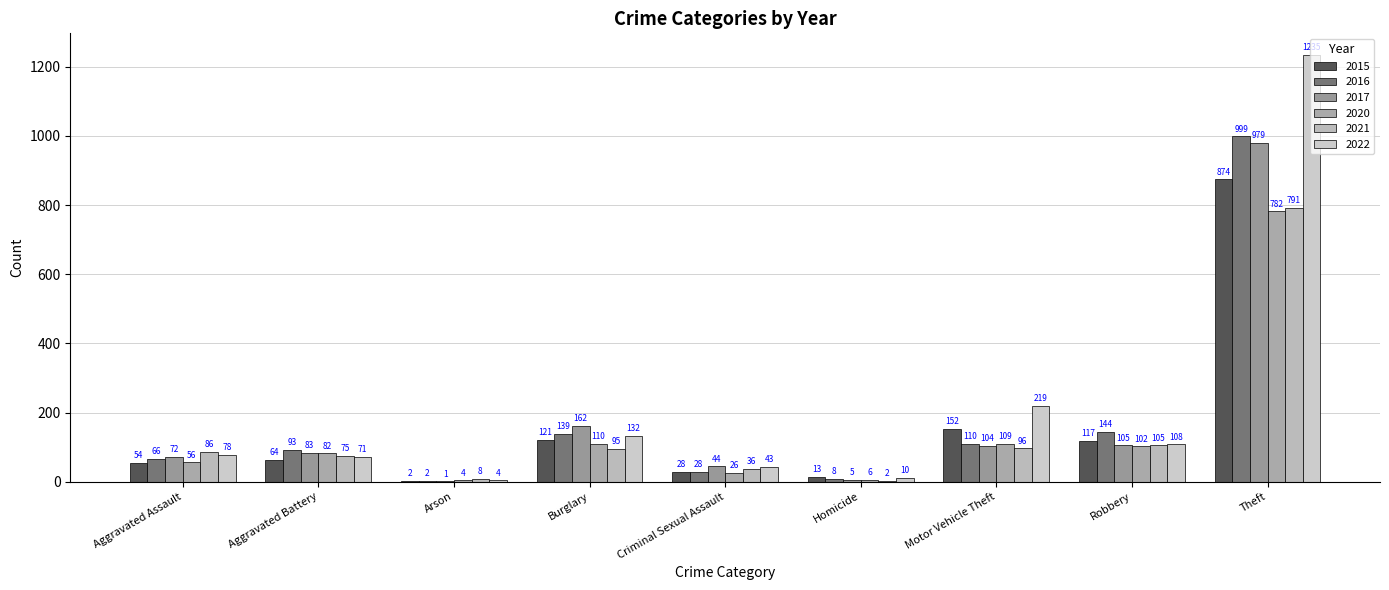

What is the sum of all 2020 values?

1277